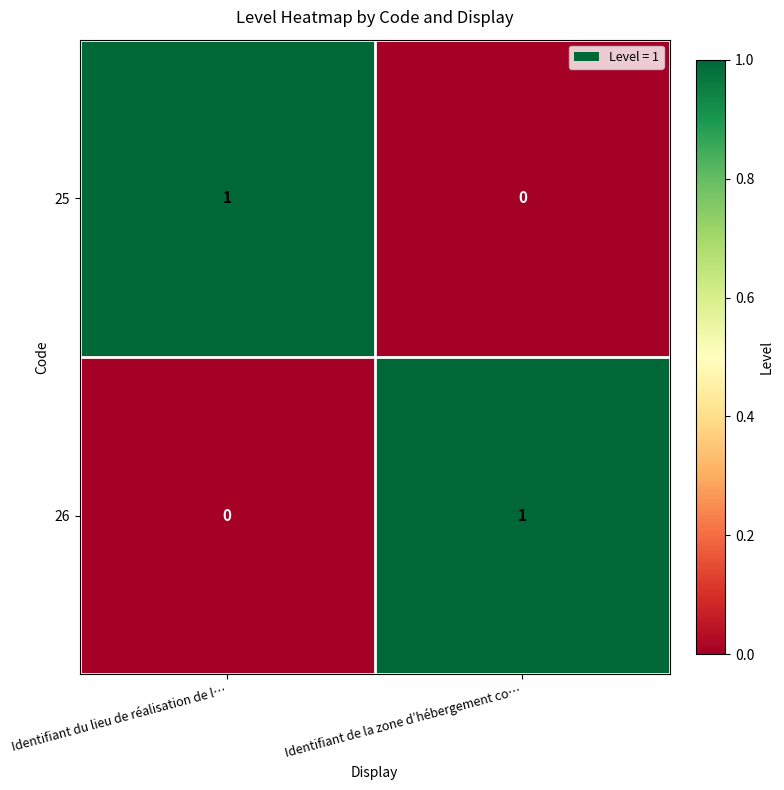

Is it true that 26 equals 2 at Identifiant de la zone d’hébergement co…?

False